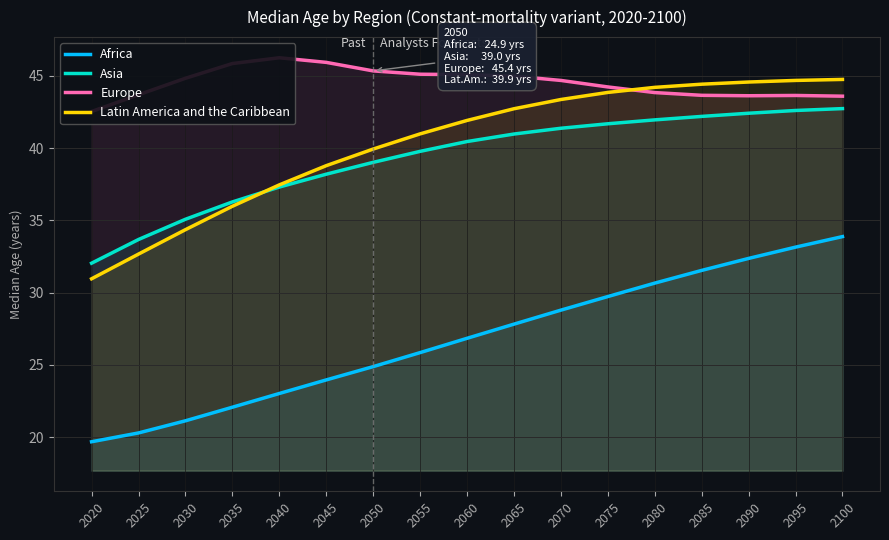

How many data points in Asia are less than 40?

8